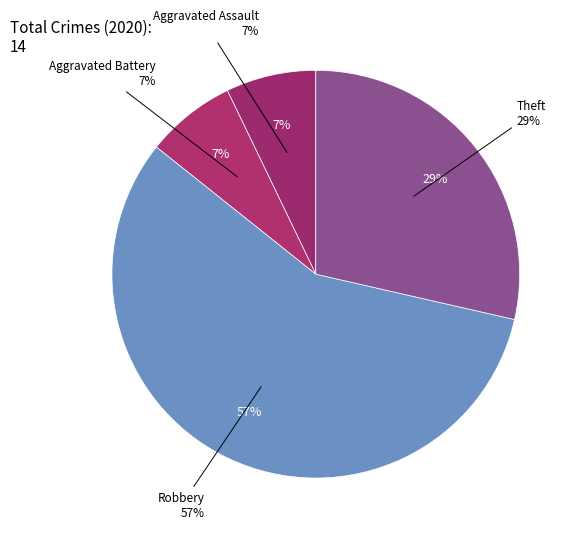

Is there a majority slice in this chart?

Yes